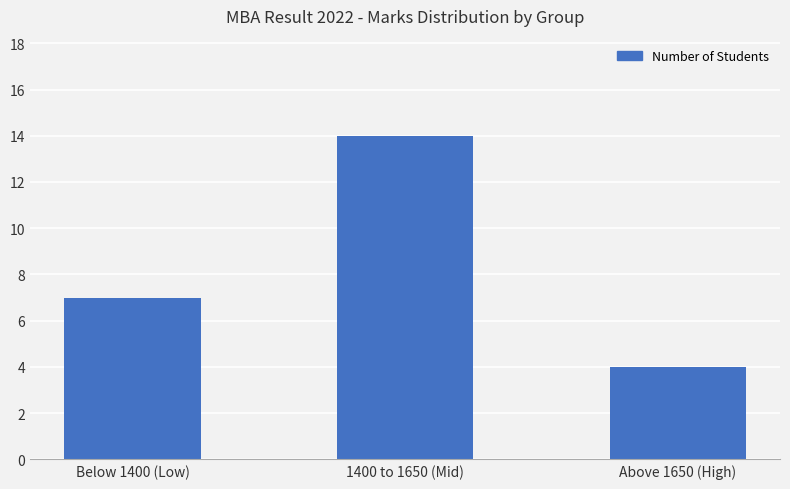

What is the approximate value at Below 1400 (Low)?

7